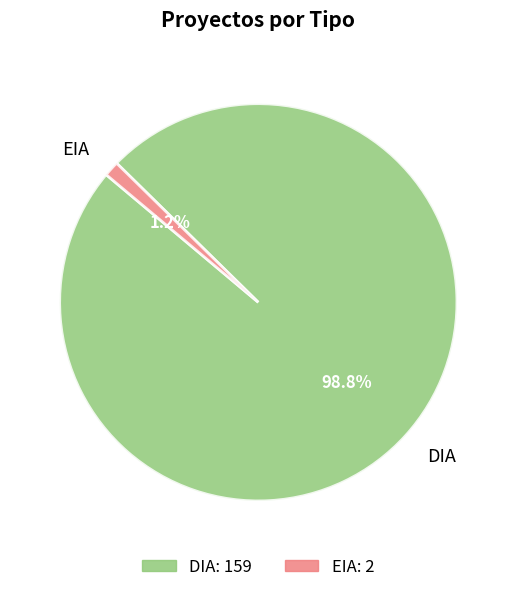

Which category accounts for the majority?

DIA